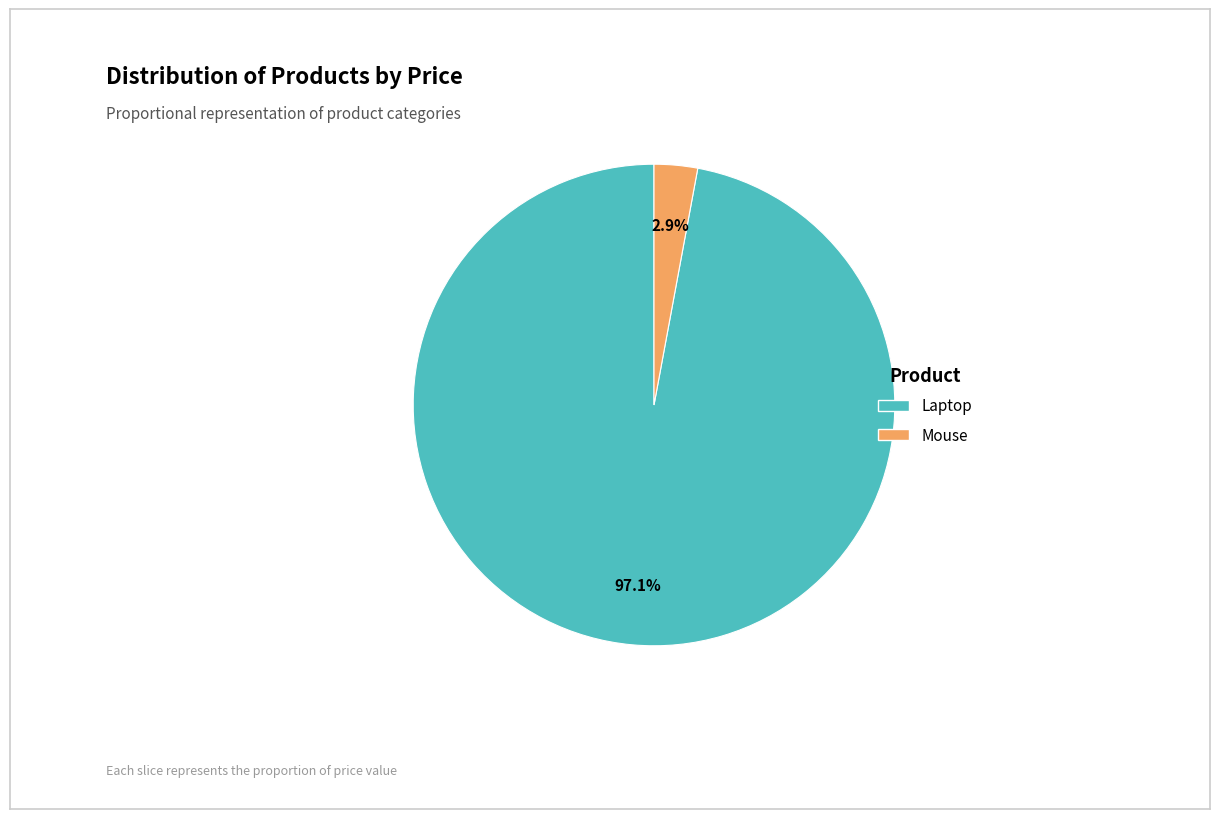

Count the number of slices in the pie.

2